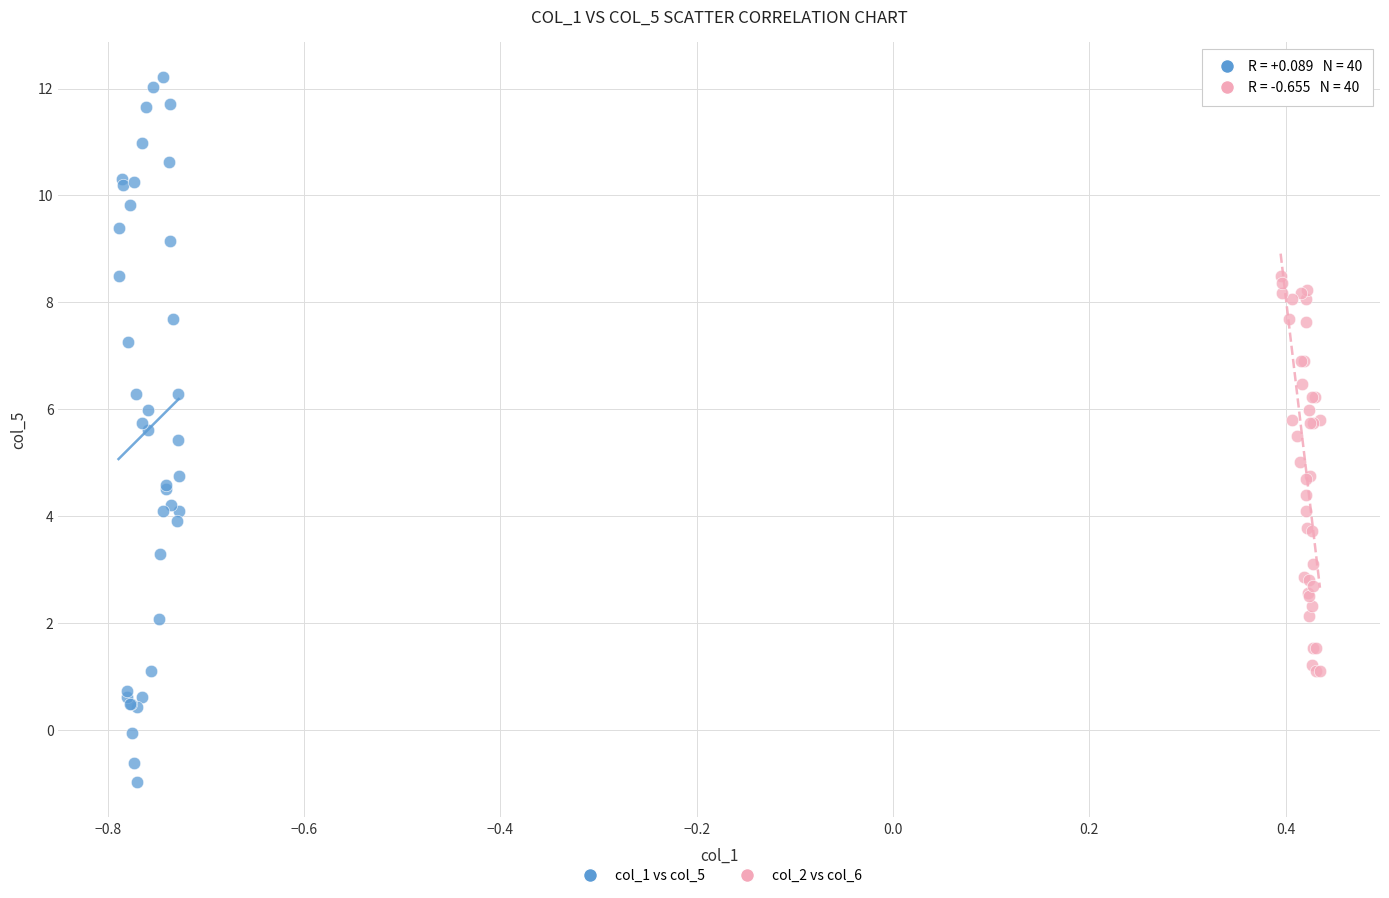

Which series reaches the maximum Y coordinate?

col_1 vs col_5